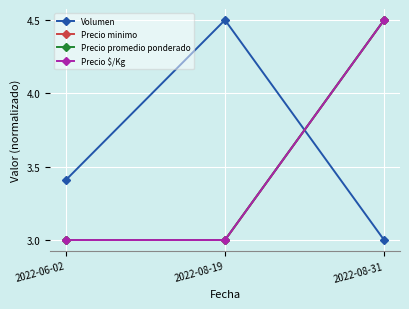

Is this an area chart (filled region under the line)?

No